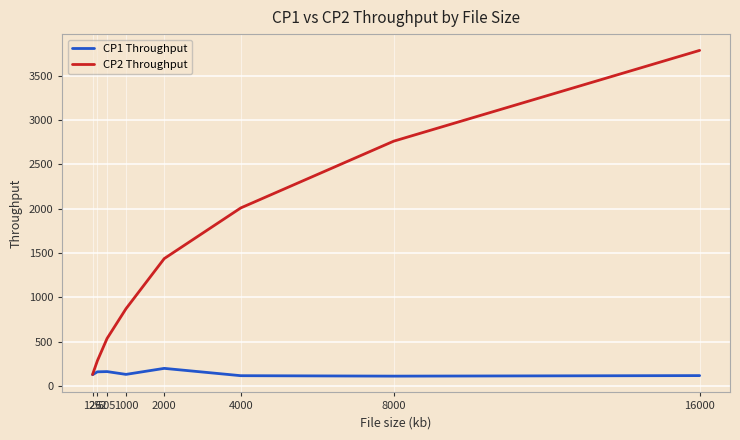

What is the lowest value of the CP2 Throughput series?

129.3